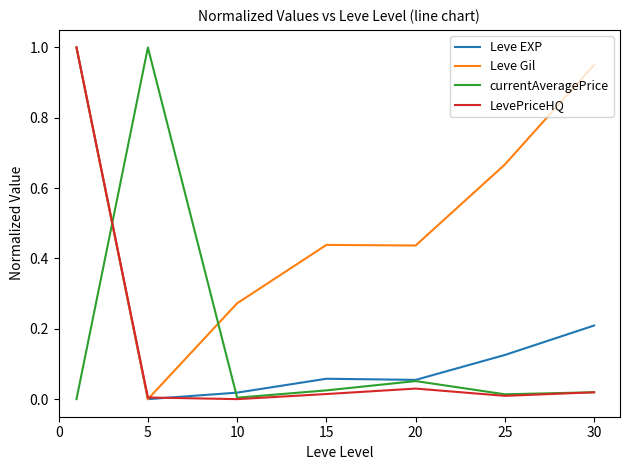

What is the average value of the Leve Gil series?

0.5